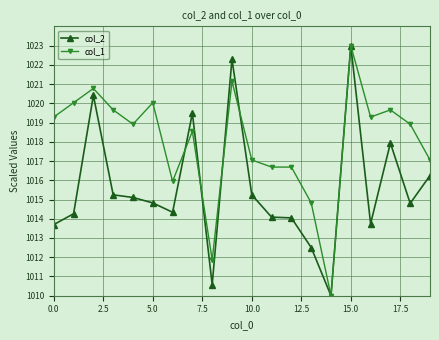

What is the sum of all col_2 values?

20311.8